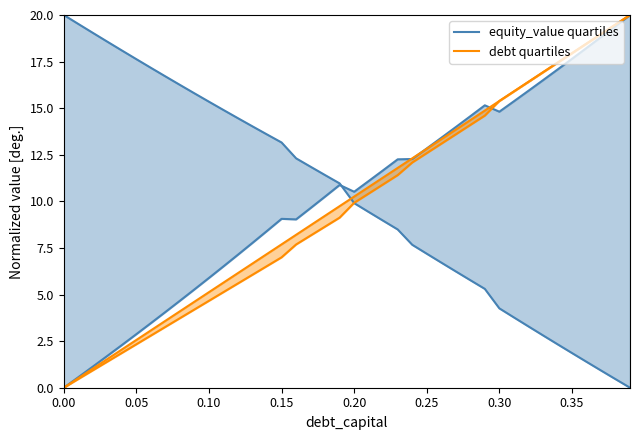

Between 0.19 and 0.24, which series saw the biggest shift?

equity_value